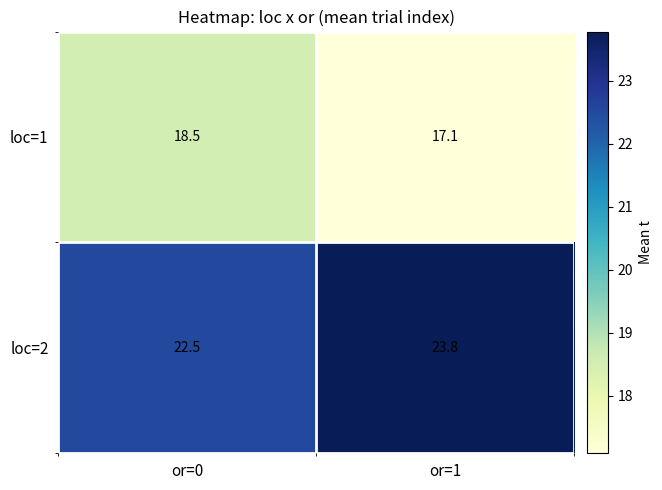

Which series has the widest spread of values?

loc=1